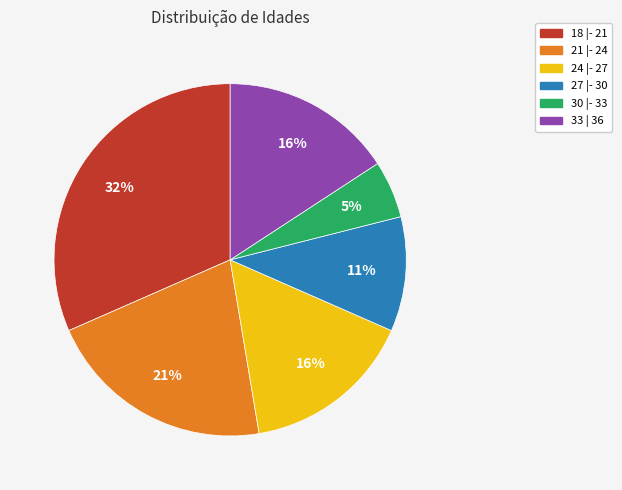

How many segments does this pie chart have?

6